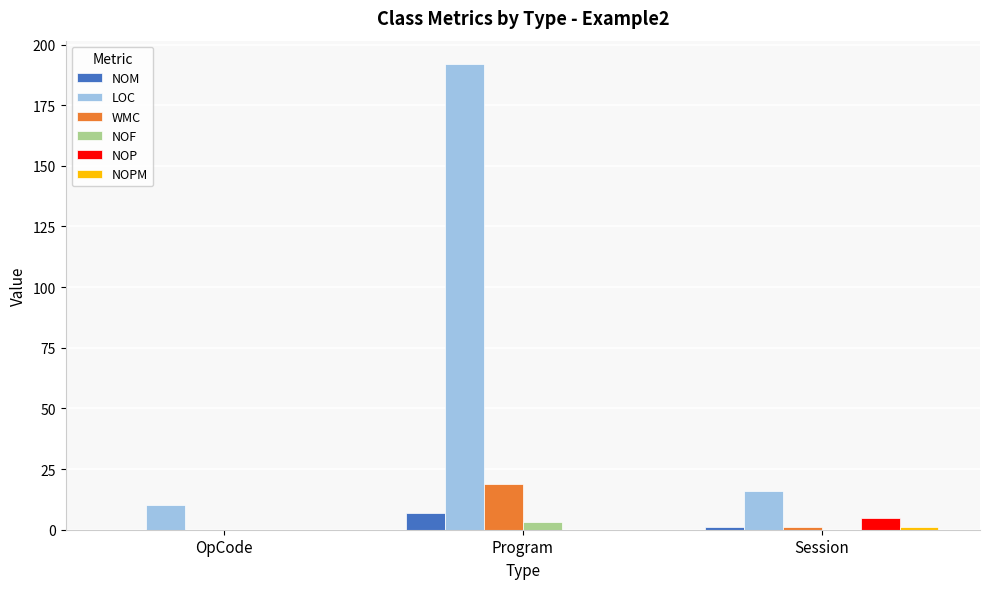

What is the sum of all LOC values?

218